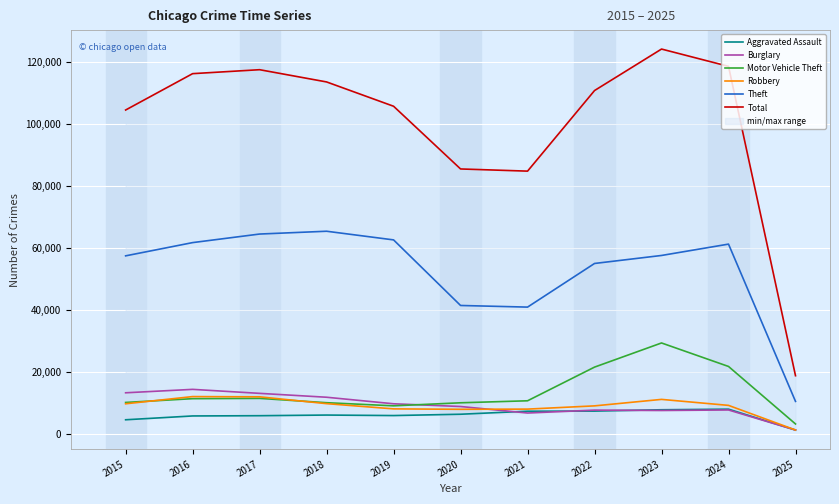

True or false: Total has more than 1 interior local peaks.

True